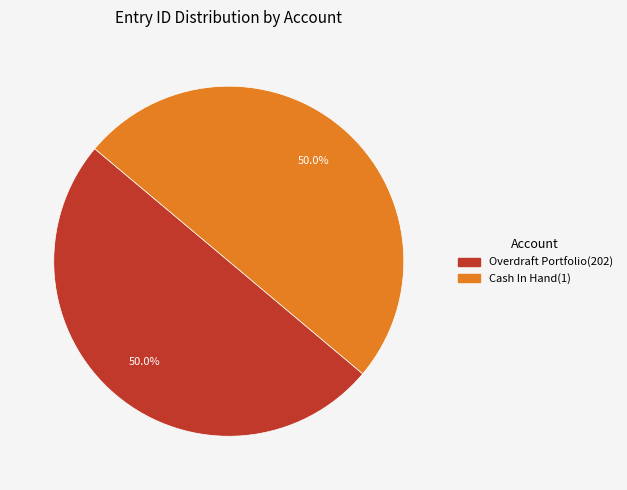

What percentage is NOT represented by Cash In Hand(1)?

50.0%